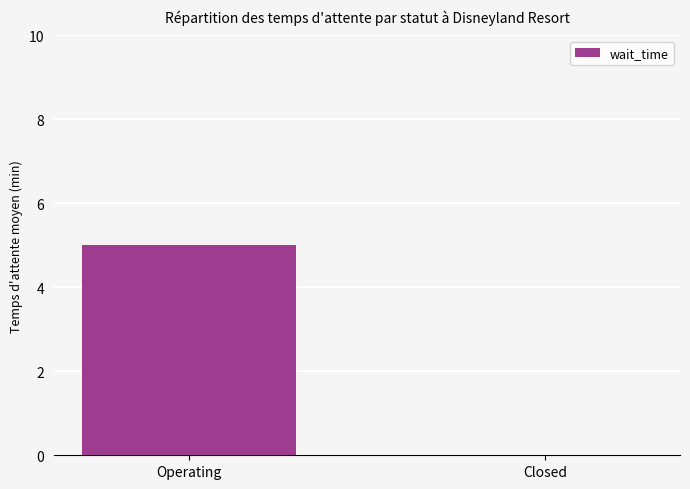

Count the number of categories in the chart.

2